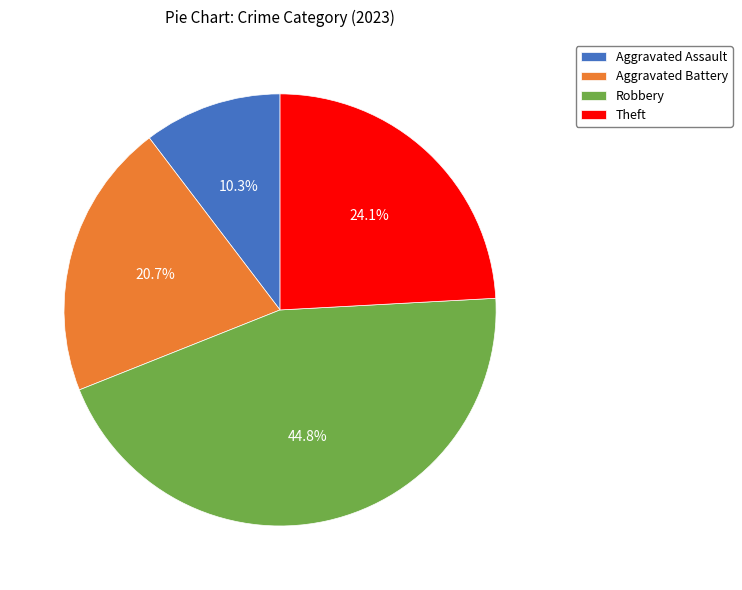

To the nearest percent, what is the difference between the Aggravated Battery and Theft slice percentages?

3%